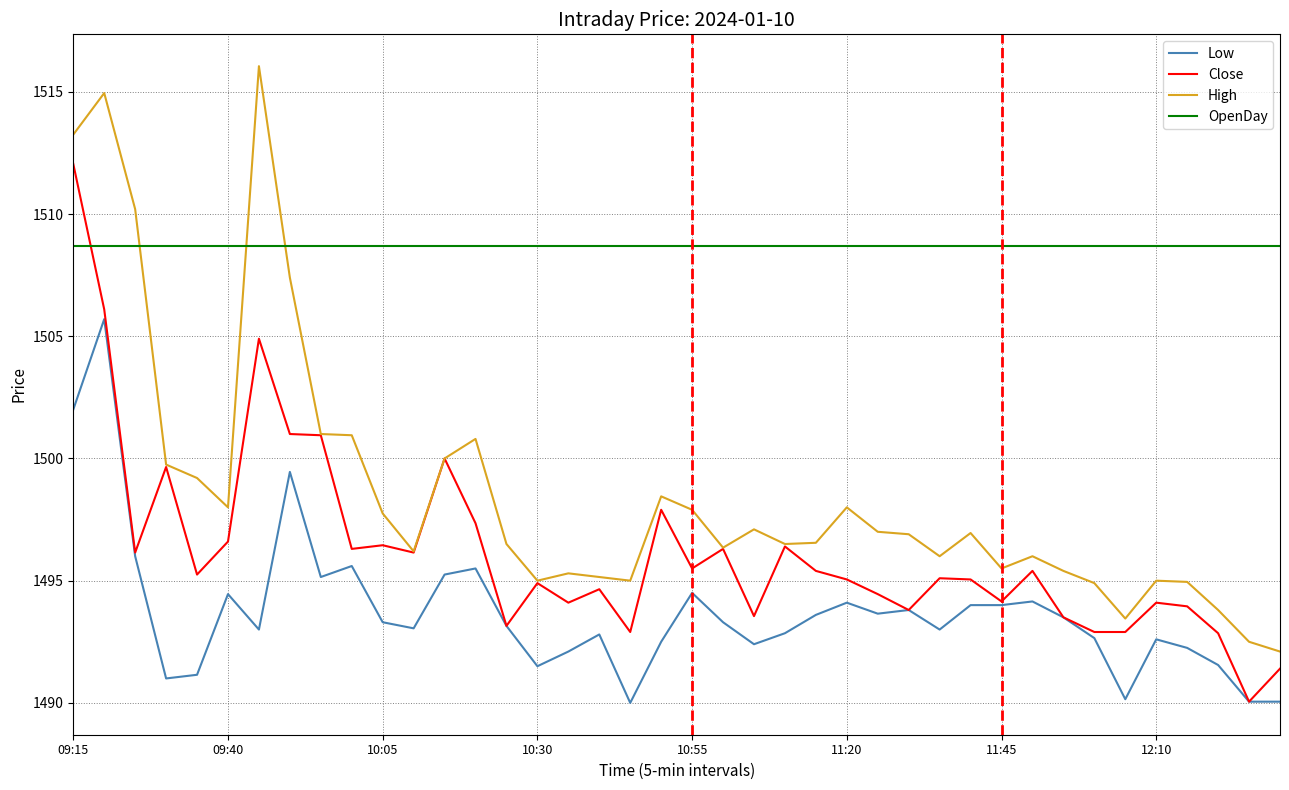

Which series has the widest spread of values?

High